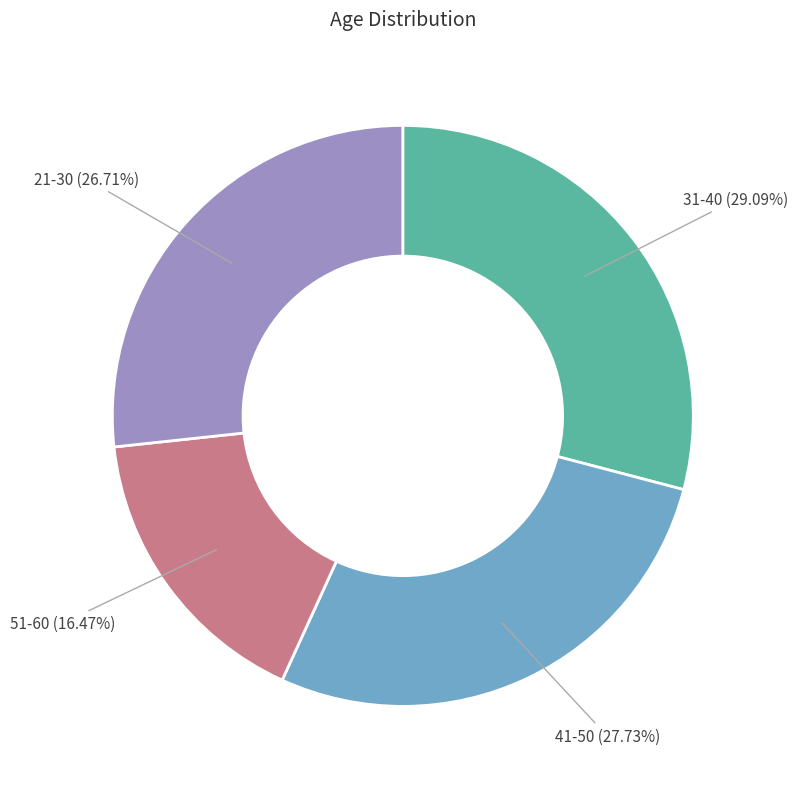

How many segments does this pie chart have?

4